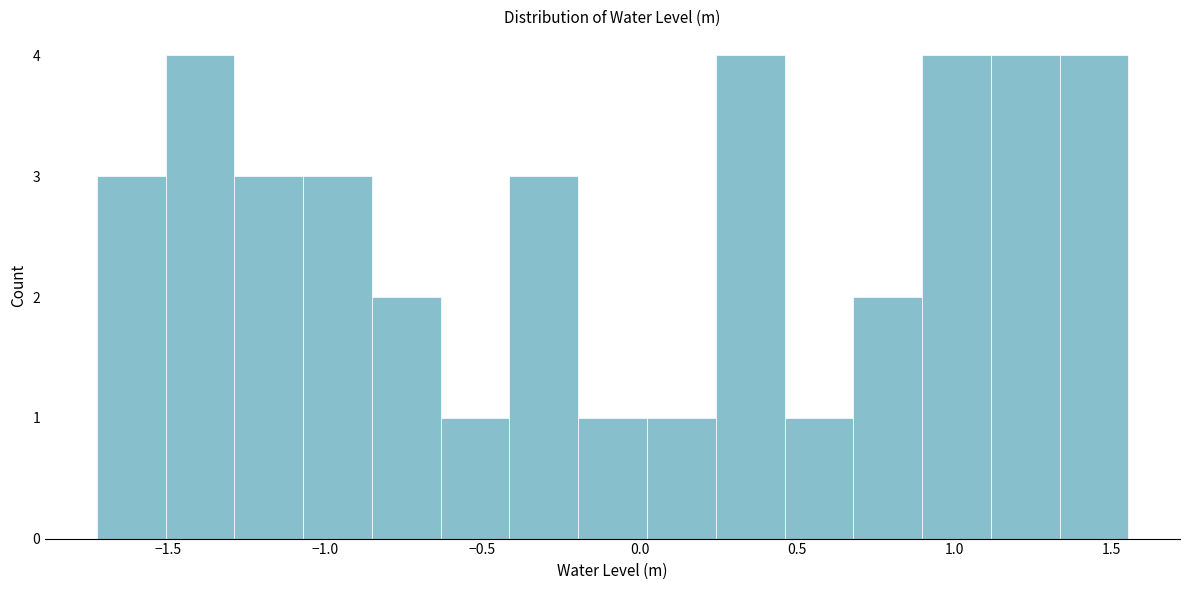

Reading left to right, list every bar in this chart as the range it spans on the x-axis followed by its height. Neither the bar edges nor the heights are printed on the chart, so give them approximately, as read against the axes.

-1.75 to -1.50: 3
-1.50 to -1.30: 4
-1.30 to -1.05: 3
-1.05 to -0.85: 3
-0.85 to -0.65: 2
-0.65 to -0.40: 1
-0.40 to -0.20: 3
-0.20 to 0.00: 1
0.00 to 0.25: 1
0.25 to 0.45: 4
0.45 to 0.70: 1
0.70 to 0.90: 2
0.90 to 1.10: 4
1.10 to 1.35: 4
1.35 to 1.55: 4